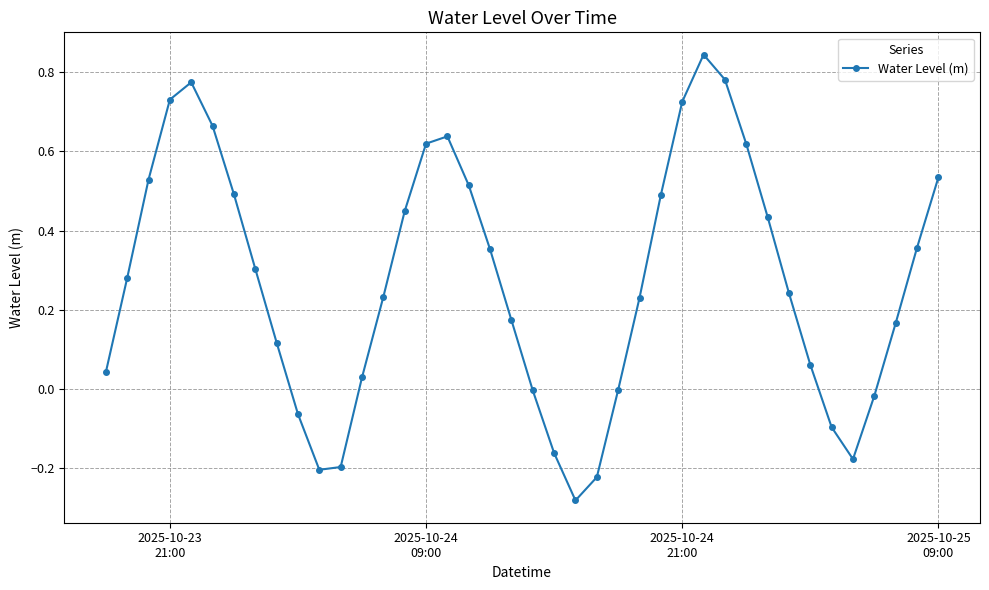

How many interior local valleys (lower than both neighbors) does the data have?

3